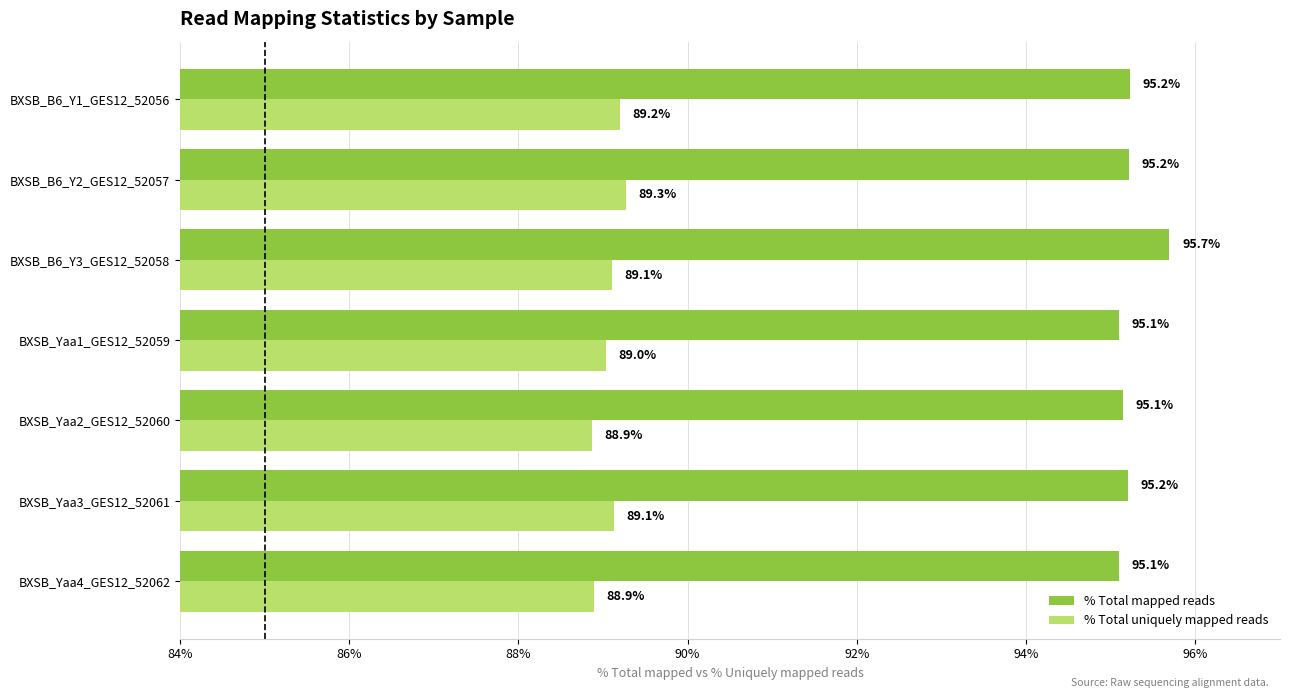

What value does the % Total mapped reads series have at BXSB_Yaa3_GES12_52061?

95.2